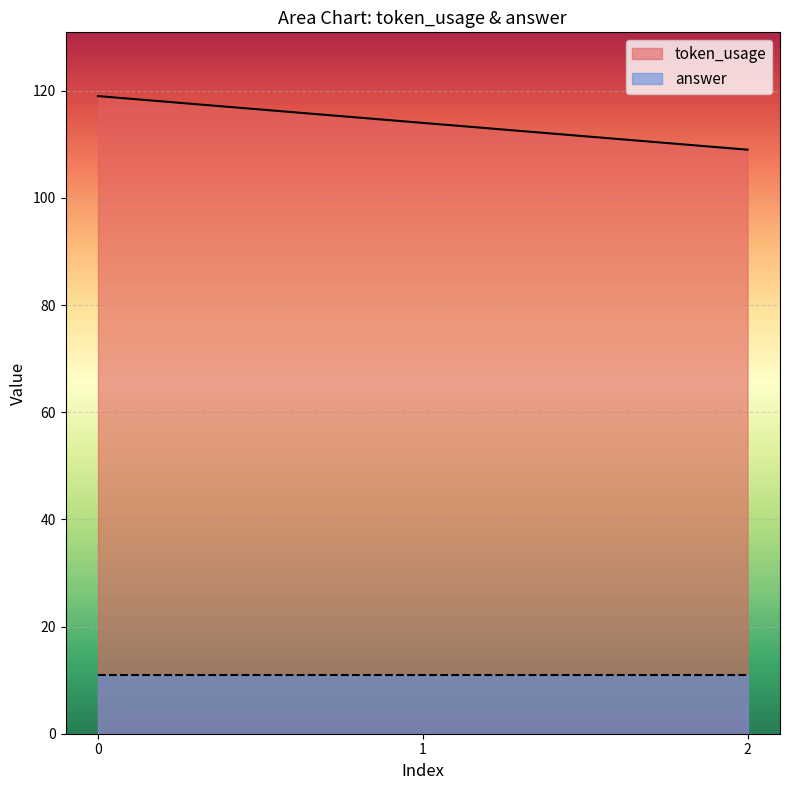

What is the sum of all values?

342